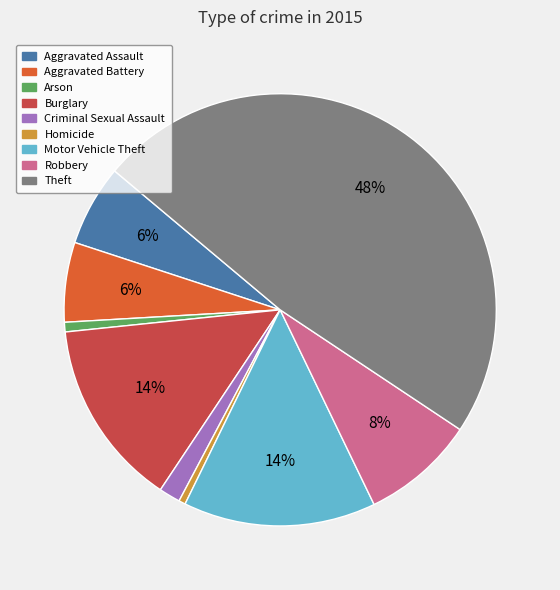

Count the number of slices in the pie.

9